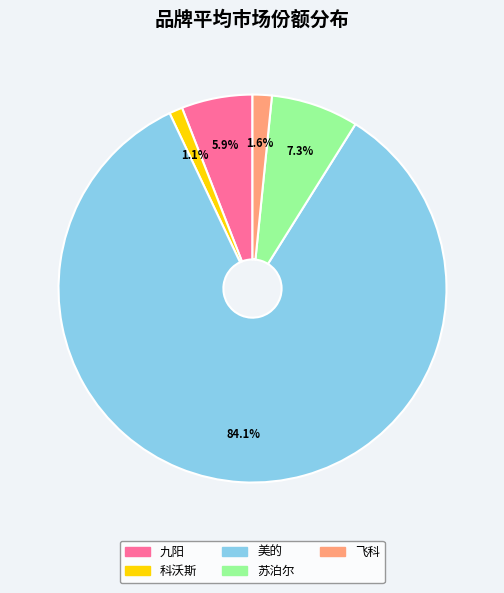

Between 九阳 and 科沃斯, which is larger?

九阳